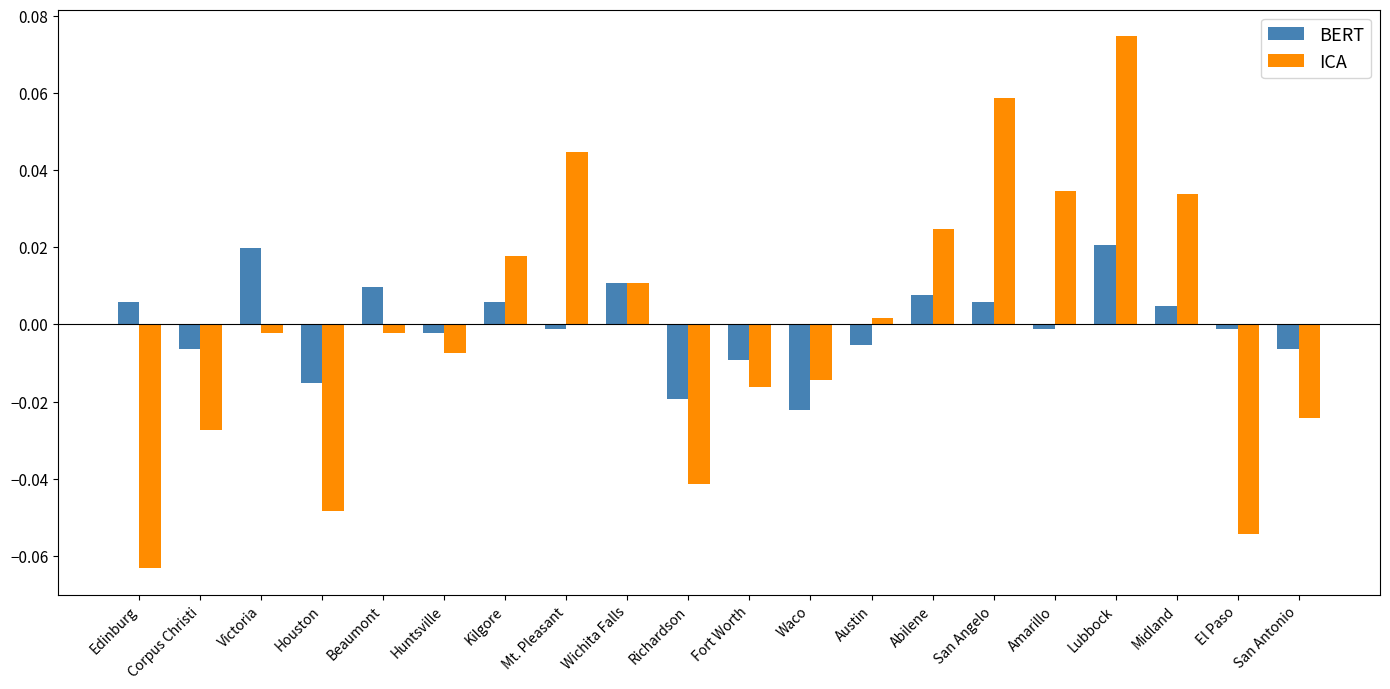

Which category has the lowest value across all series?

Edinburg